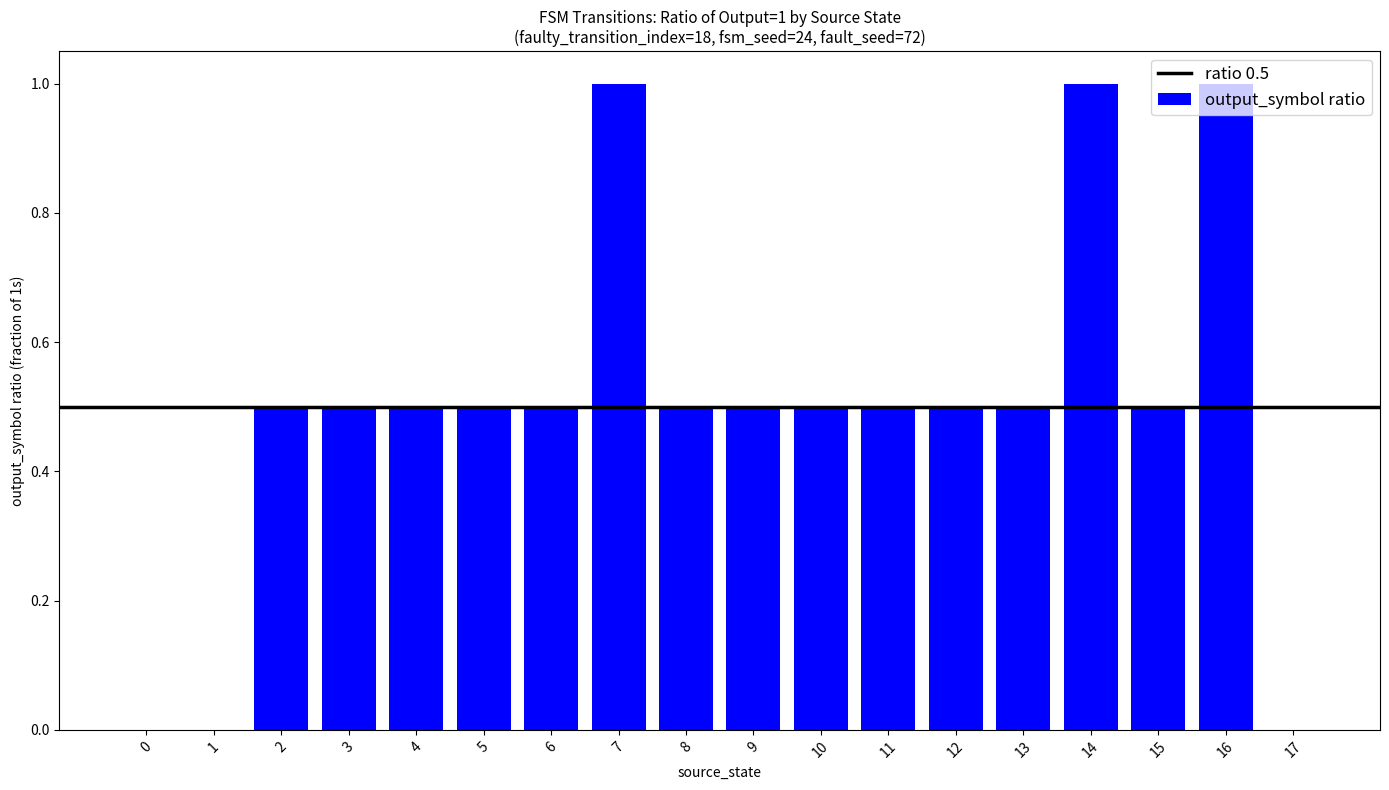

Is it true that the value at 12 is 0?

False